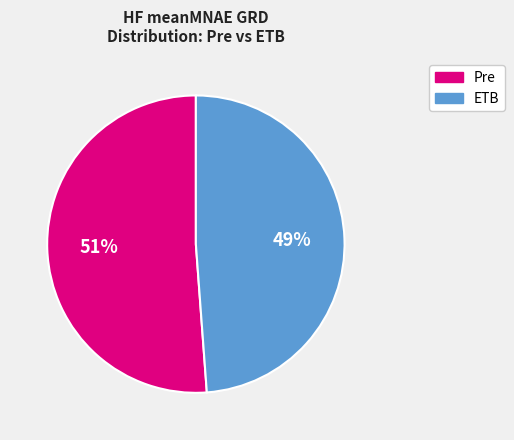

Count the number of slices in the pie.

2